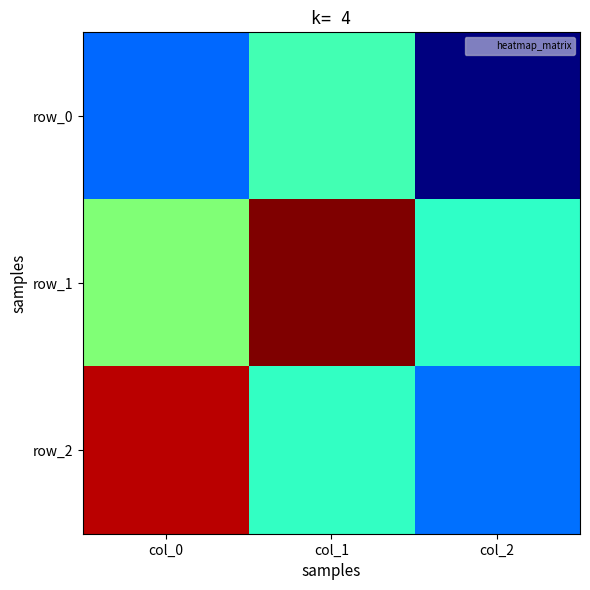

True or false: row_1 has a value of 1.0 at col_1.

True